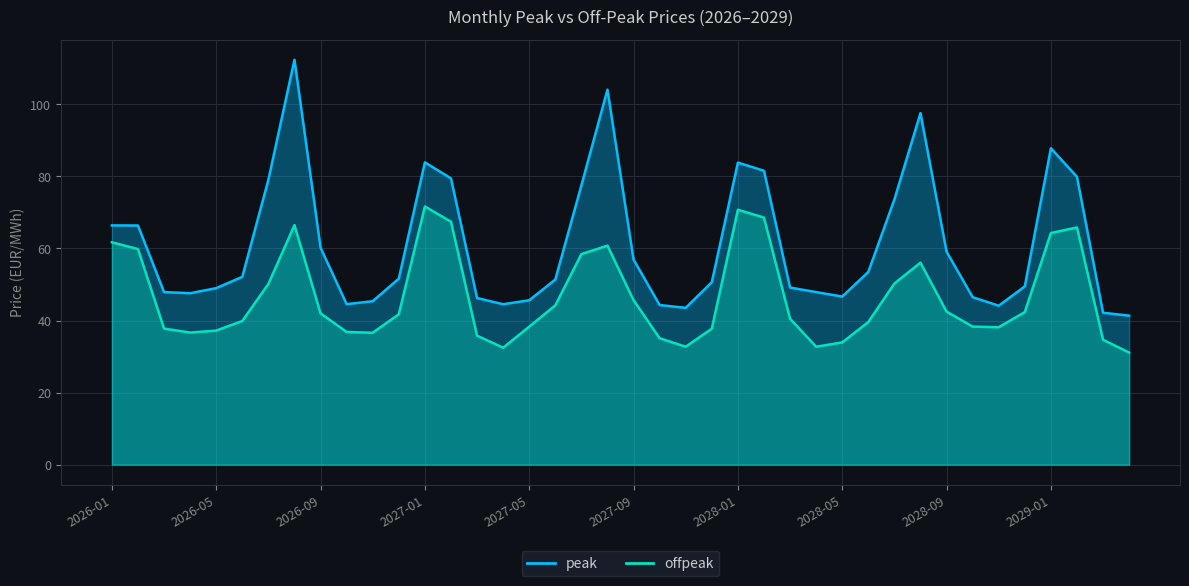

Reading left to right, list all the values displayed in this chart.

peak: 66.4	66.4	47.9	47.6	49.0	52.1	79.1	112.4	60.2	44.6	45.4	51.6	83.9	79.5	46.3	44.5	45.6	51.4	77.5	104.1	56.9	44.3	43.5	50.6	83.8	81.6	49.2	47.9	46.7	53.5	73.6	97.6	59.1	46.5	44.1	49.5	87.8	79.9	42.2	41.4
offpeak: 61.7	59.8	37.8	36.7	37.2	39.9	50.1	66.5	42.0	36.8	36.6	41.8	71.7	67.4	35.8	32.5	38.3	44.2	58.4	60.8	45.7	35.1	32.7	37.8	70.8	68.6	40.5	32.7	33.9	39.6	50.3	56.1	42.5	38.3	38.1	42.4	64.3	65.8	34.7	31.1